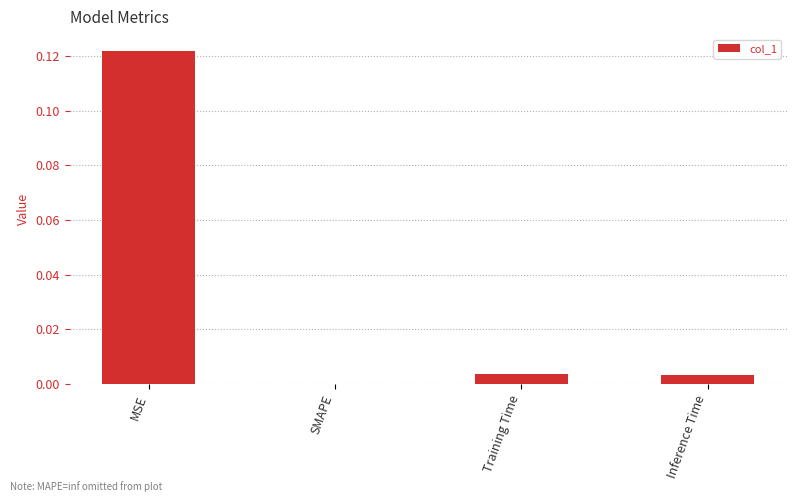

Which label corresponds to the largest value in the chart?

MSE